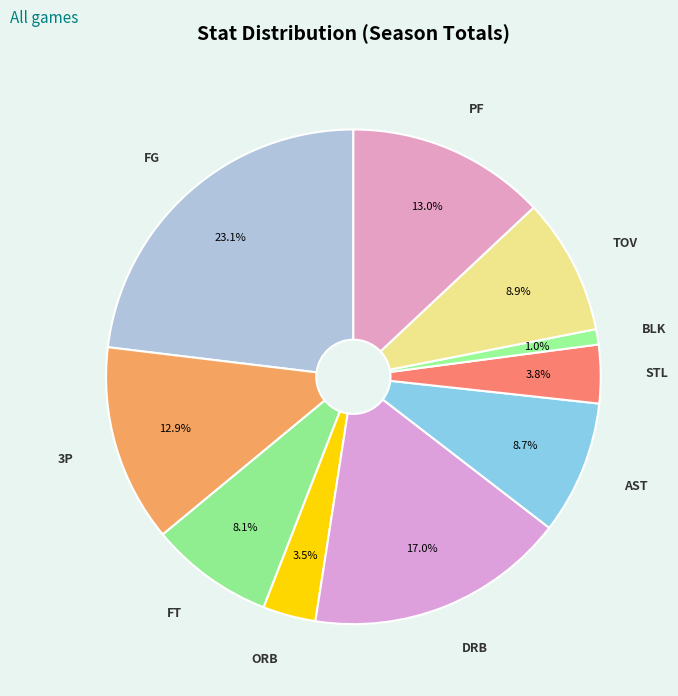

To the nearest percent, what percentage of the pie is AST?

9%